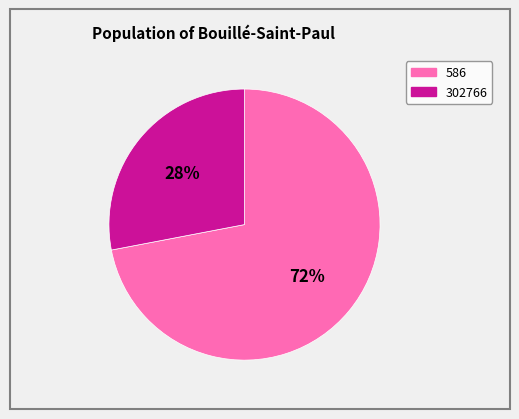

Do 586 and 302766 together represent more than half of the pie?

Yes